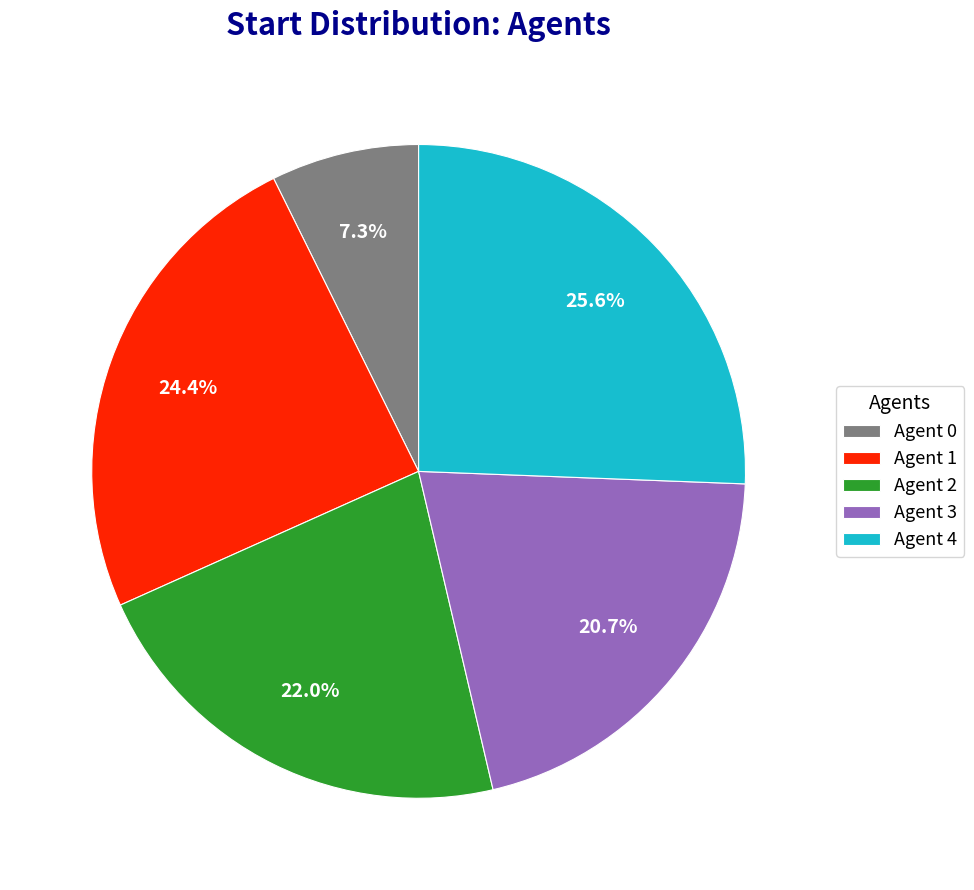

Which category has the smallest portion of the pie?

Agent 0